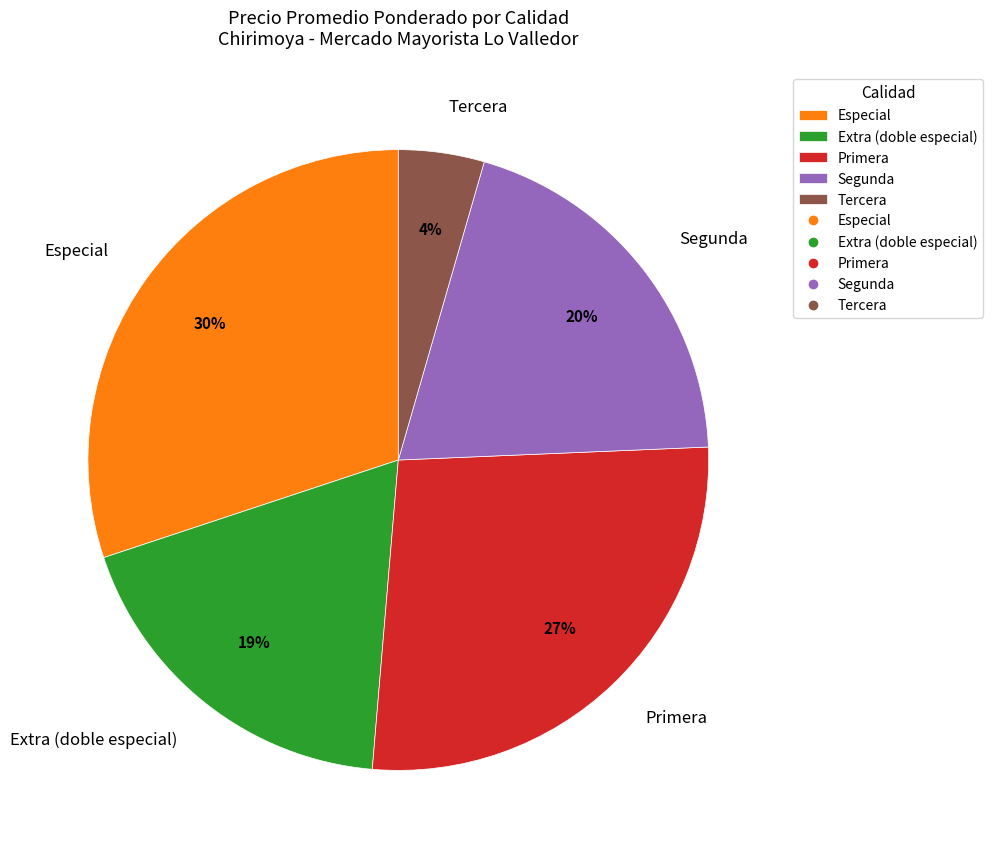

Is there a majority slice in this chart?

No